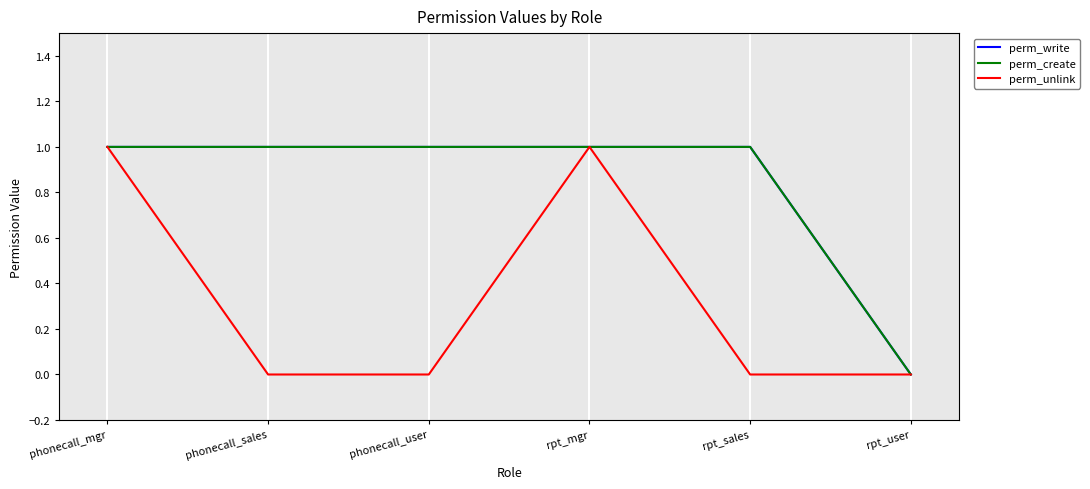

Is it true that perm_write equals 1 at phonecall_user?

True